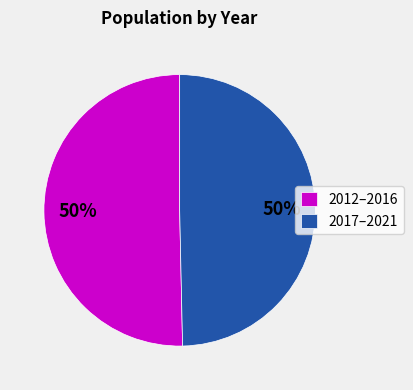

Is the sum of 2017–2021 and 2012–2016 greater than half?

Yes